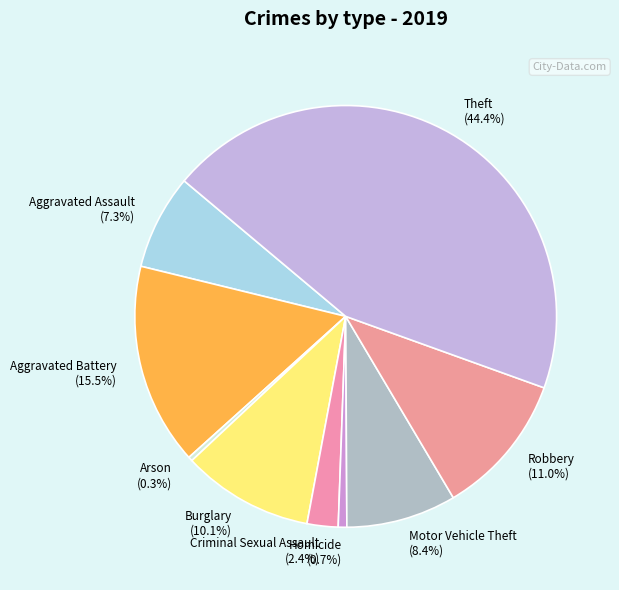

How much of the chart is everything except Arson?

99.7%